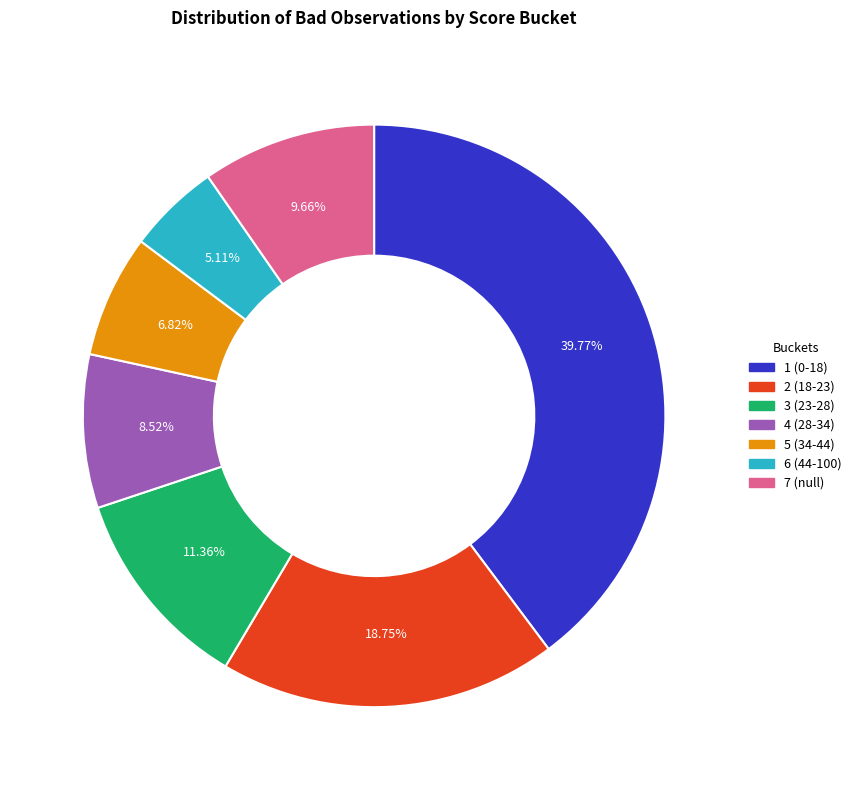

What percentage is the 1 (0-18) slice, to the nearest percent?

40%